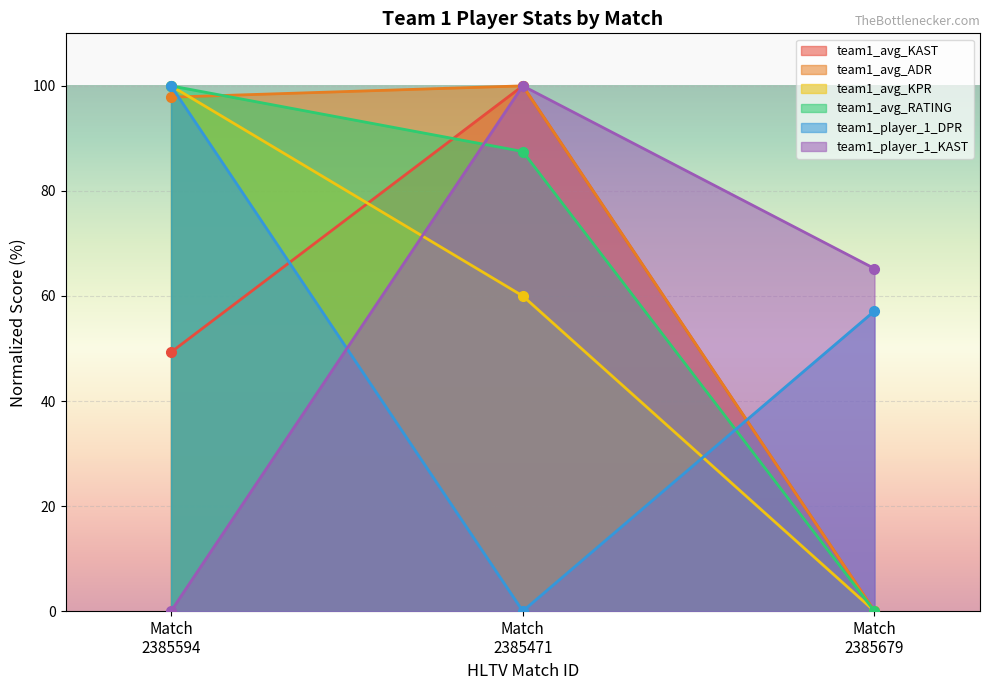

Rank the series by their maximum value, from lowest to highest.

team1_avg_KAST, team1_avg_ADR, team1_avg_KPR, team1_avg_RATING, team1_player_1_DPR, team1_player_1_KAST